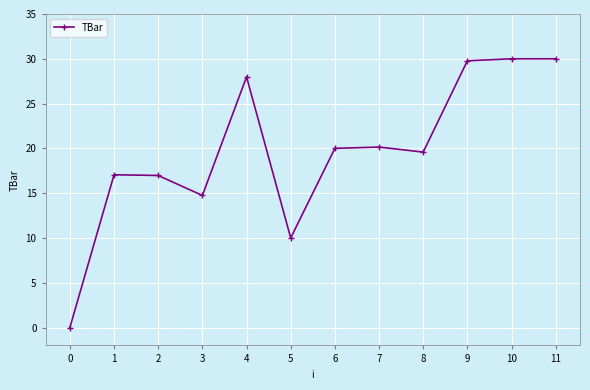

The value at 8 is 19.6. True or false?

True